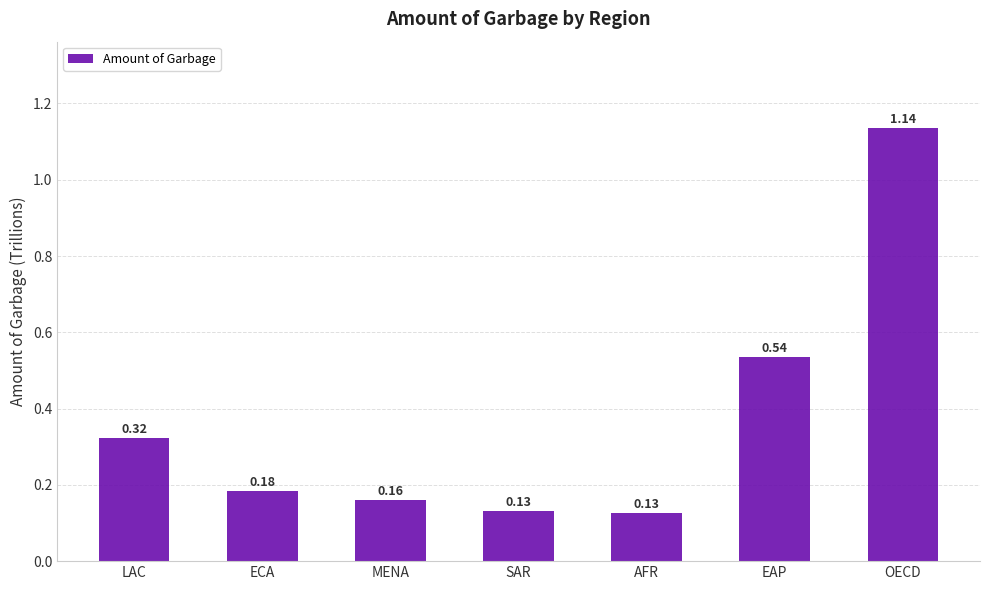

How many bars are there in total?

7